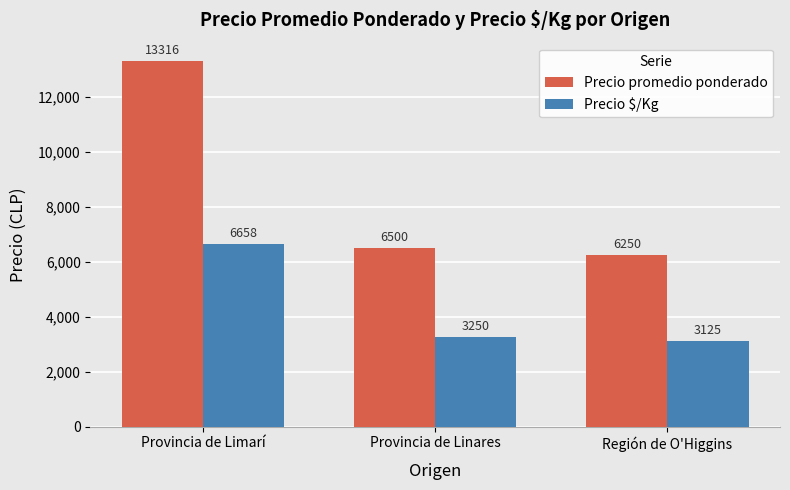

What is the maximum value shown in the chart?

13316